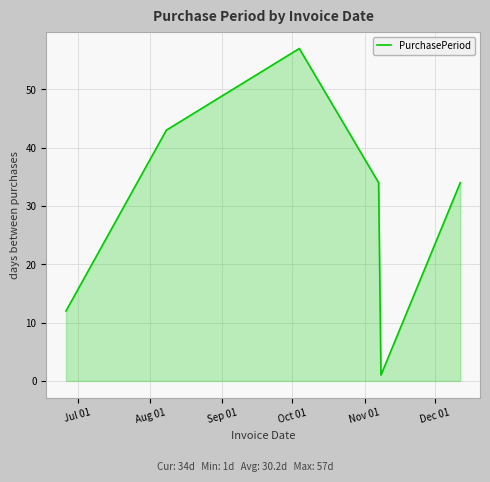

What is the difference between the maximum and second lowest values?

45